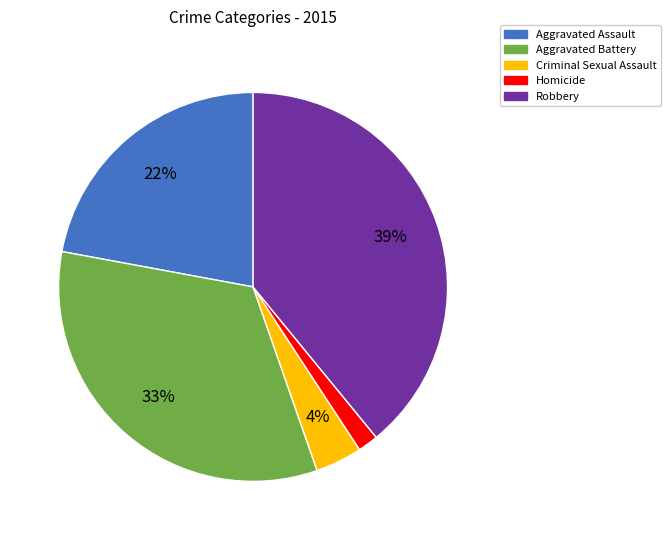

Do Aggravated Battery and Homicide together represent more than half of the pie?

No